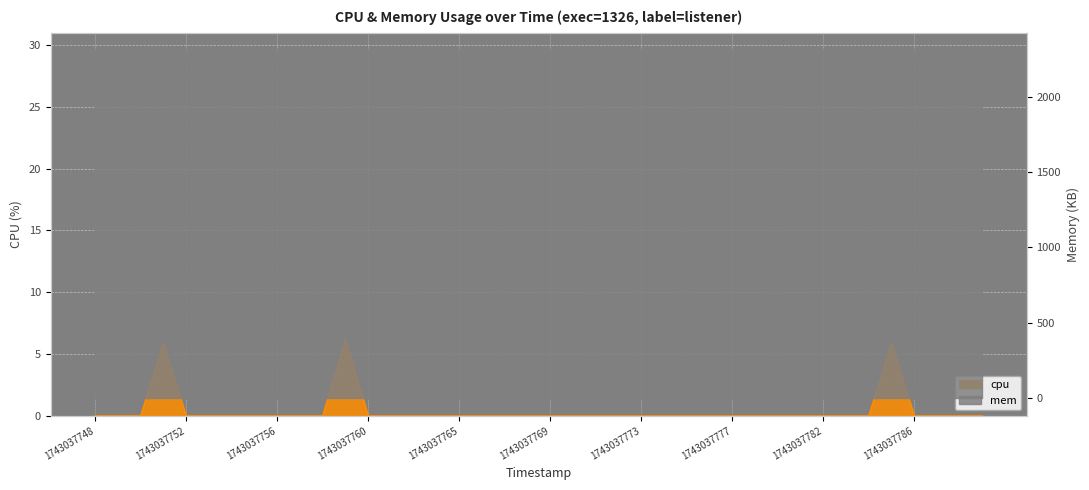

What is the maximum value shown in the chart?

6.2